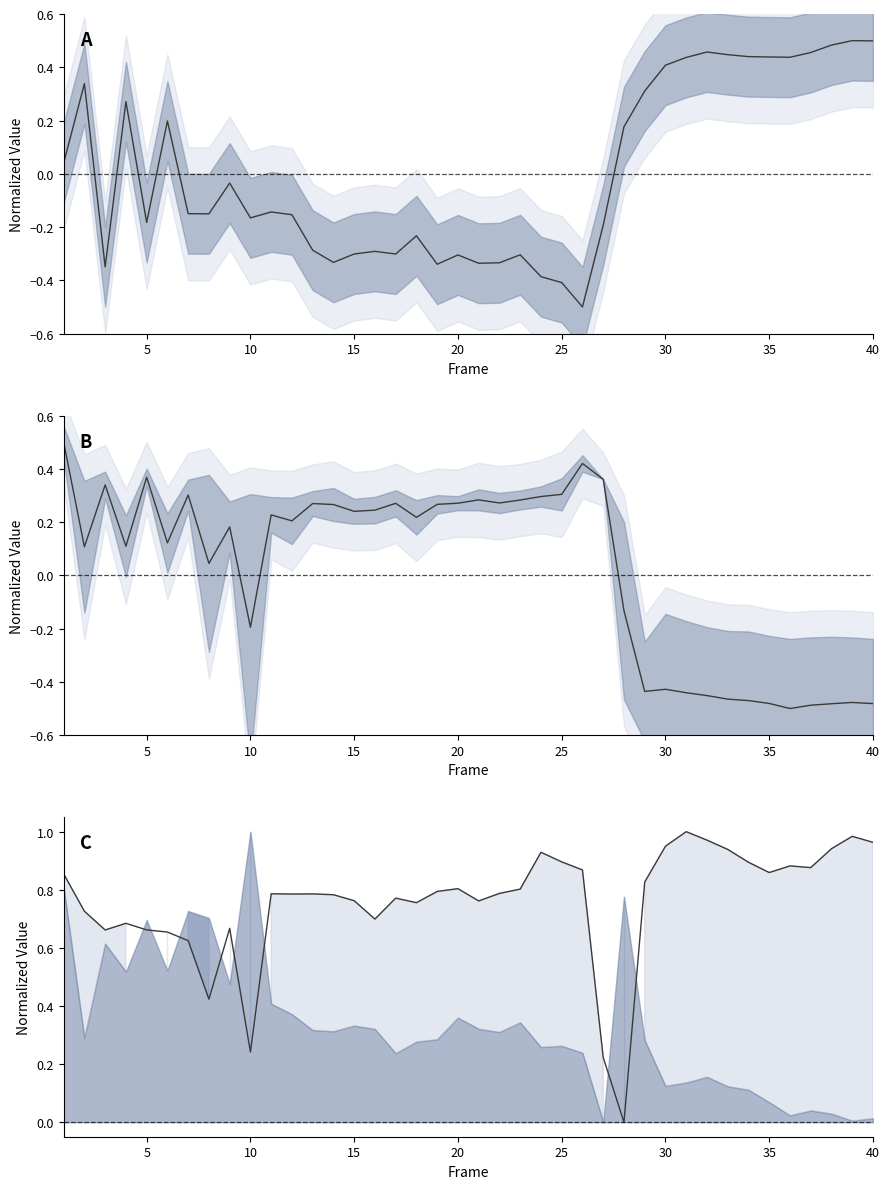

In 2x_L, how many points are higher than both neighbors (excluding endpoints)?

10